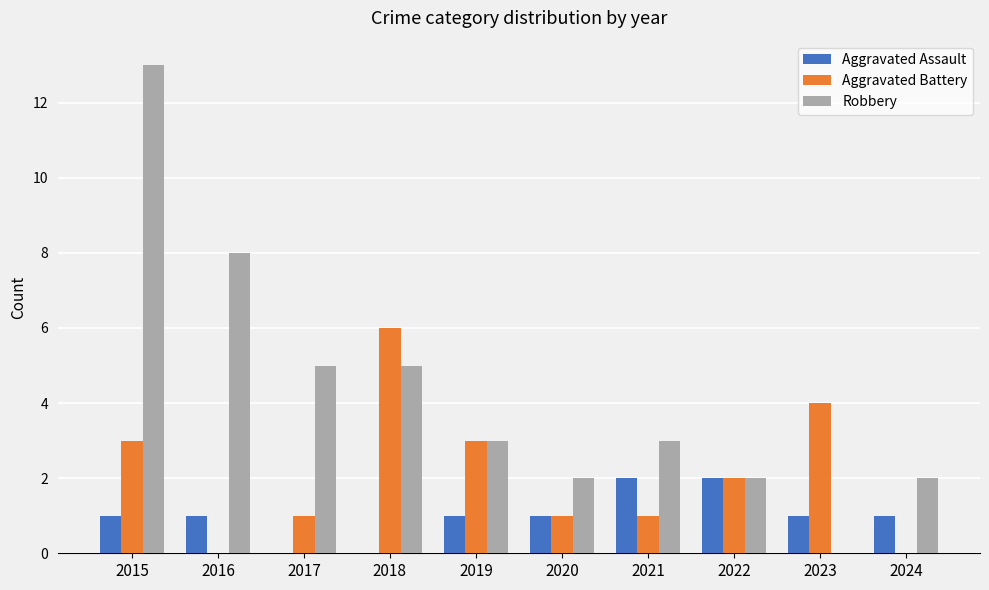

What are all the series names shown in the legend?

Aggravated Assault, Aggravated Battery, Robbery